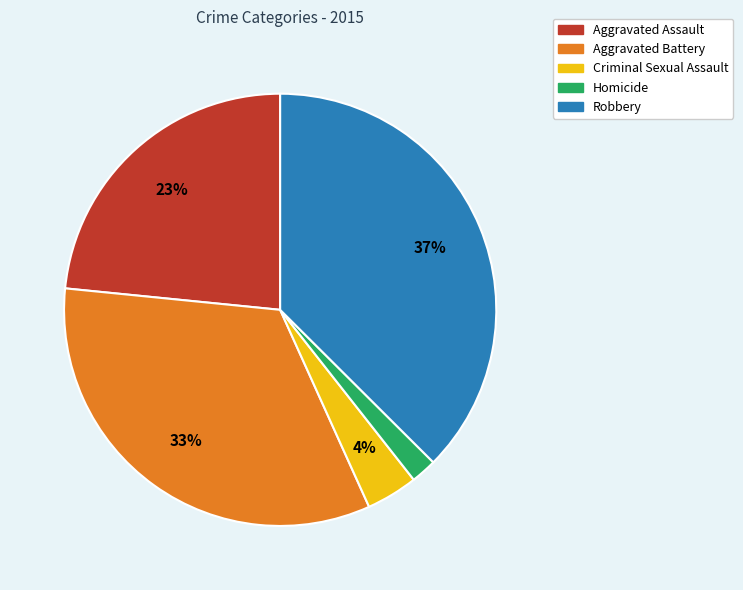

True or false: Aggravated Assault accounts for 17% of the total.

False